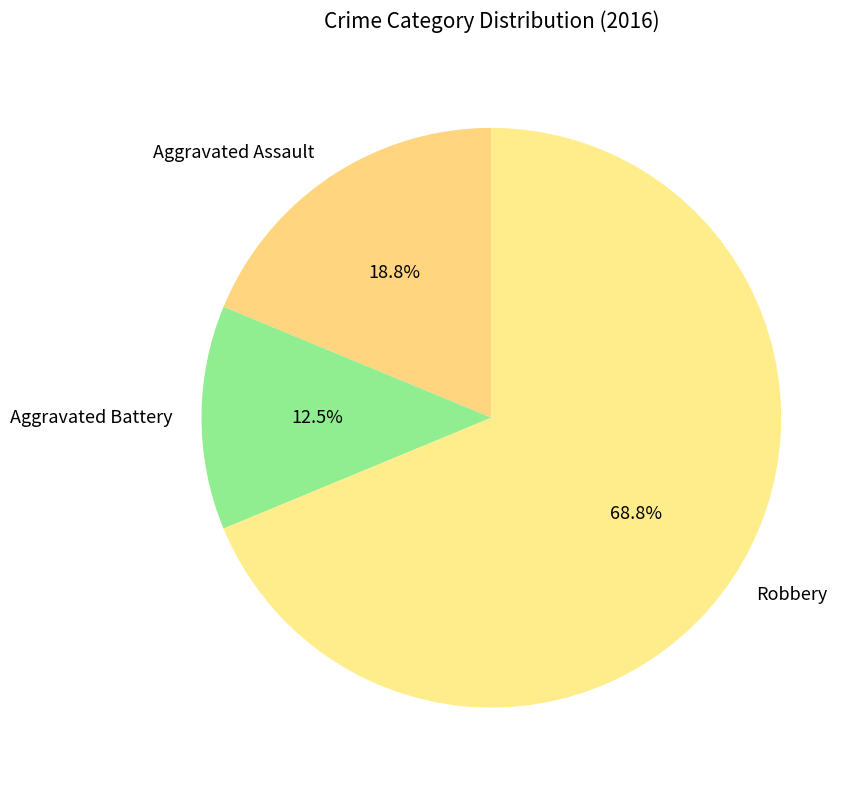

What is the smallest slice in the pie chart?

Aggravated Battery